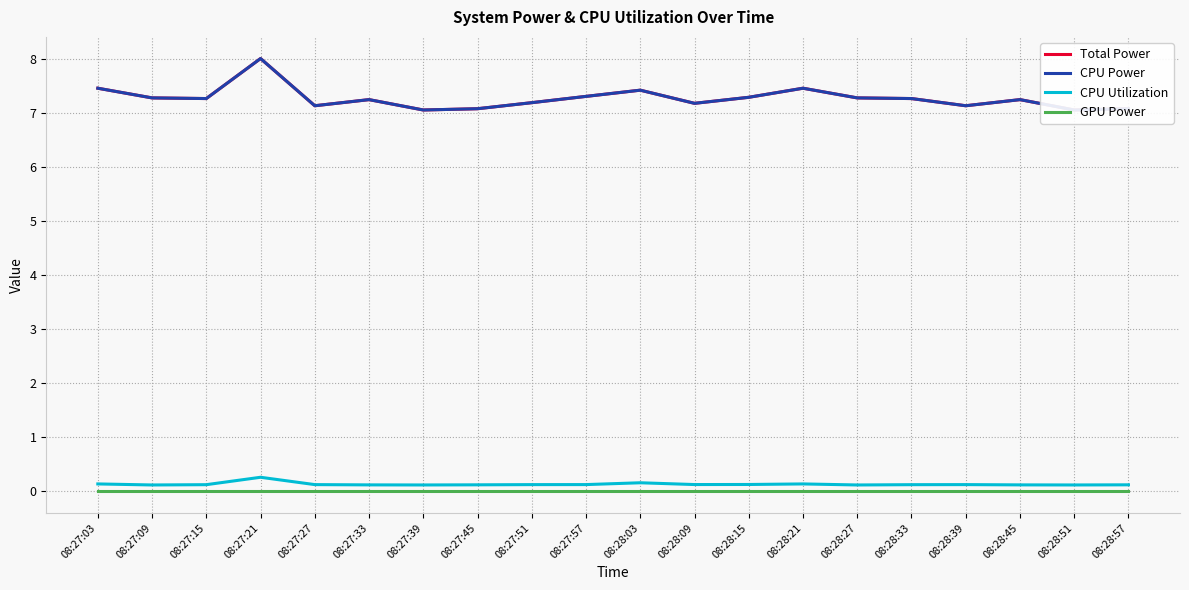

What is the difference between the highest and lowest values at 08:27:15?

7.3